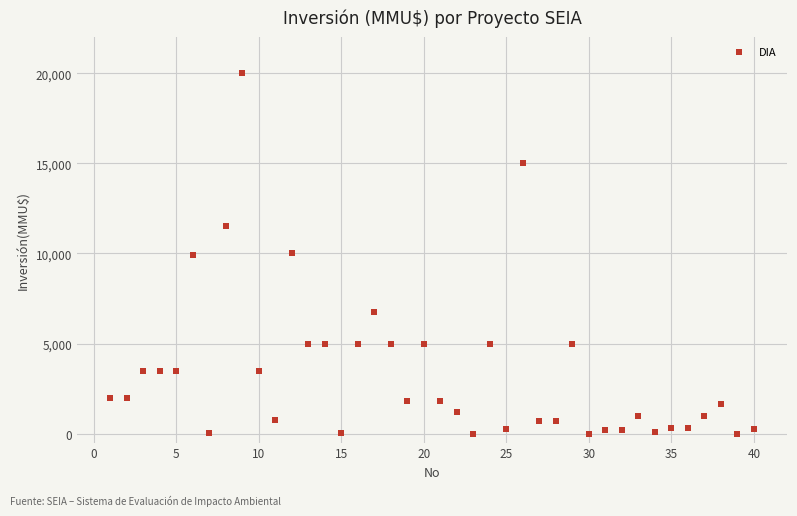

What is the range of Y values (max minus min)?

20000